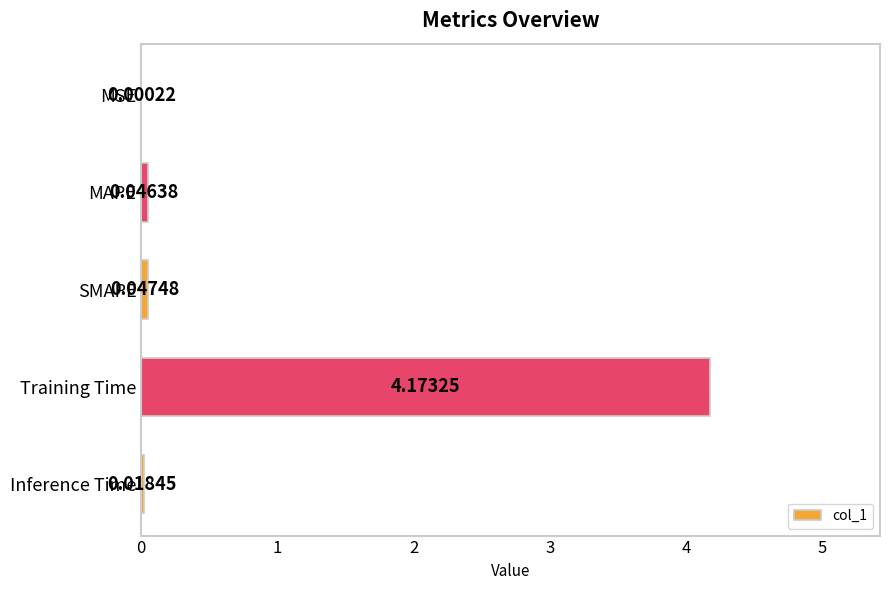

What is the sum of all values?

4.3